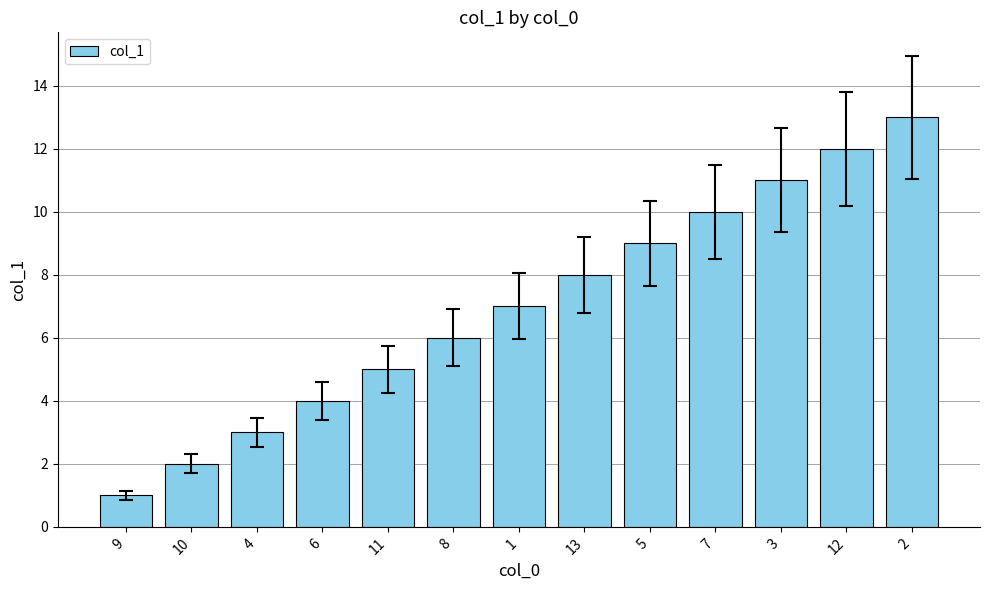

What is the greatest value displayed?

13